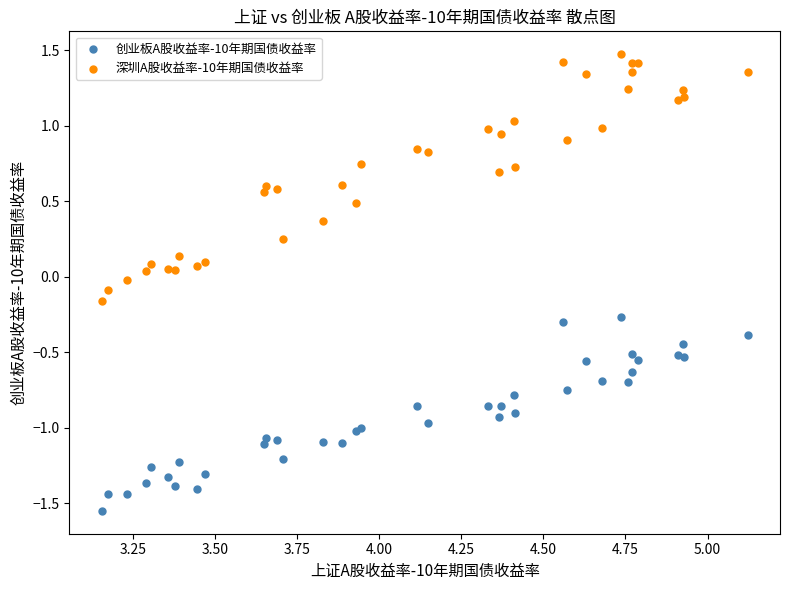

Which series has the widest spread of Y values?

深圳A股收益率-10年期国债收益率